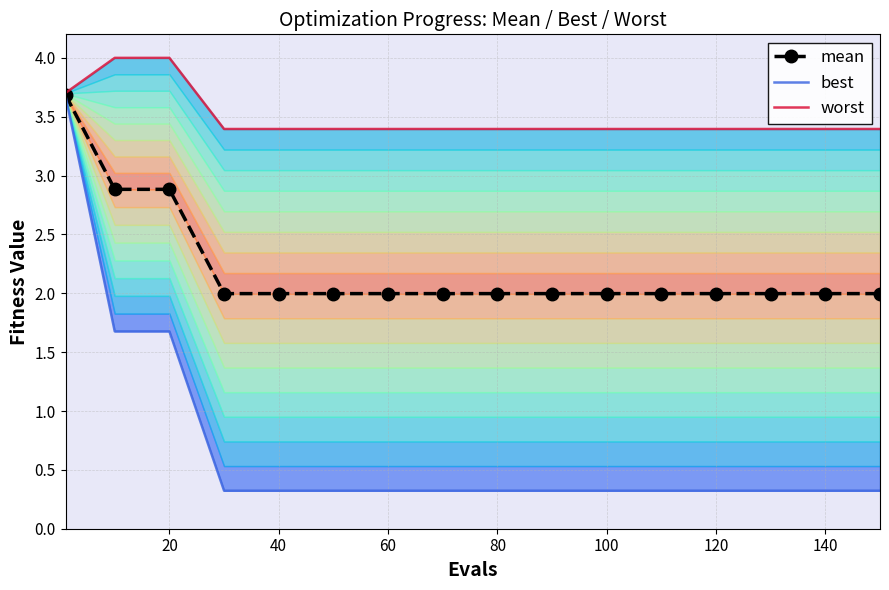

Reading right to left, extract all data points from this chart.

mean: 2.0	2.0	2.0	2.0	2.0	2.0	2.0	2.0	2.0	2.0	2.0	2.0	2.0	2.9	2.9	3.7
best: 0.3	0.3	0.3	0.3	0.3	0.3	0.3	0.3	0.3	0.3	0.3	0.3	0.3	1.7	1.7	3.7
worst: 3.4	3.4	3.4	3.4	3.4	3.4	3.4	3.4	3.4	3.4	3.4	3.4	3.4	4.0	4.0	3.7